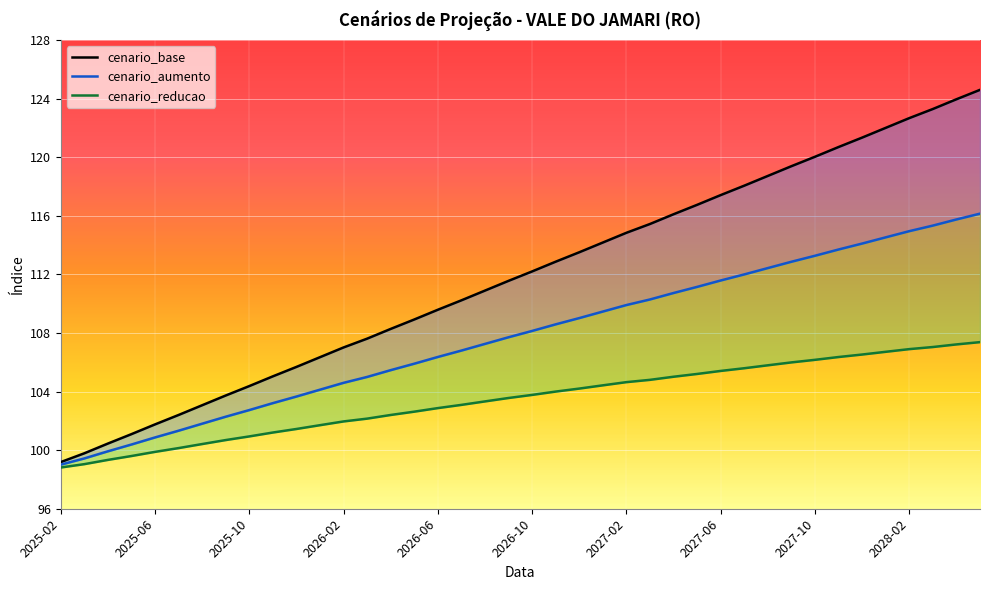

What is the difference between the maximum and second lowest values in the cenario_aumento series?

16.7